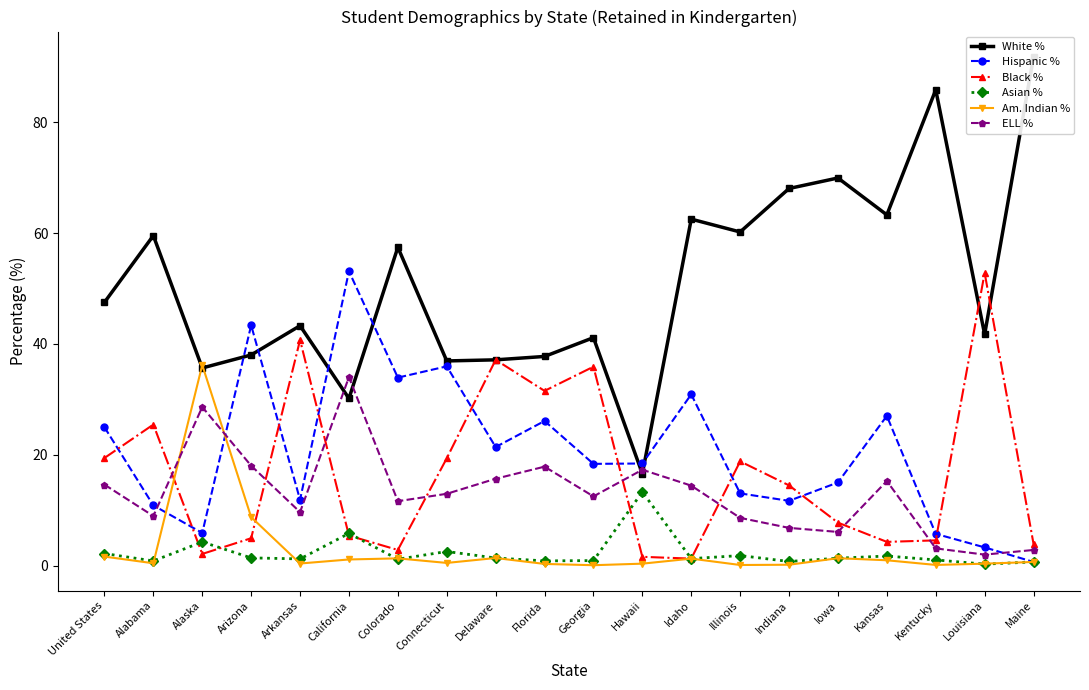

At which label does Hispanic % first exceed 18?

United States